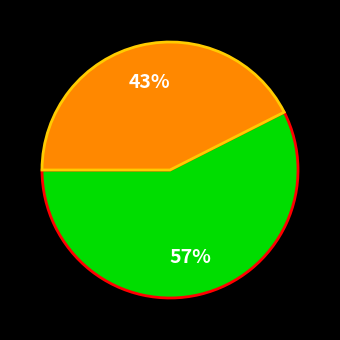

To the nearest percent, what is the average slice percentage?

50%